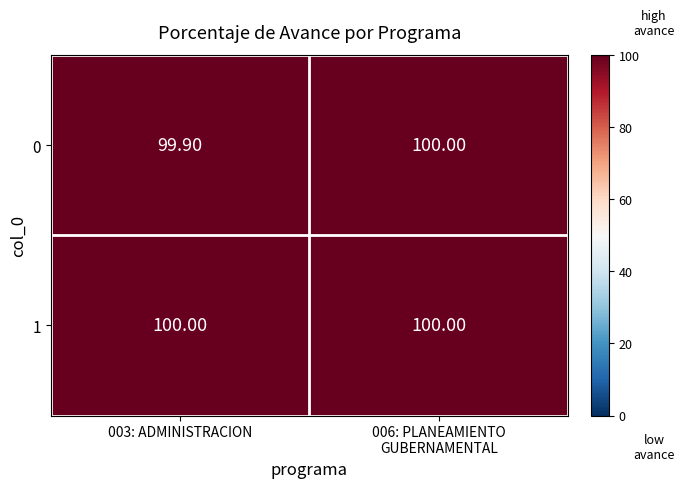

How many series are shown in this chart?

2